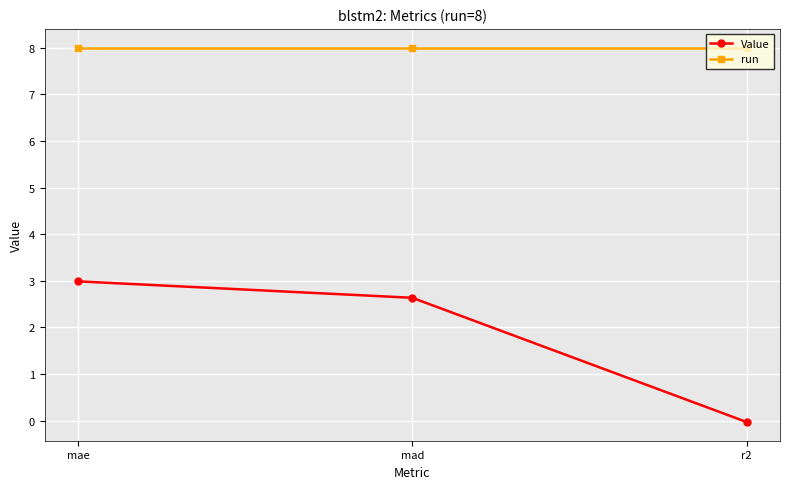

At which category is the sum across all series the highest?

mae